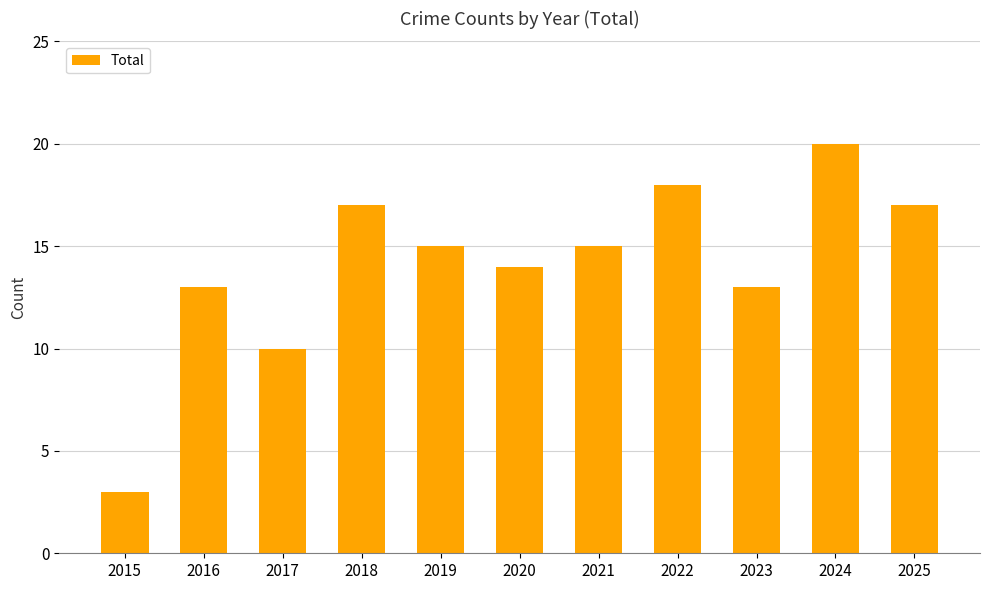

Which label corresponds to the smallest value in the chart?

2015